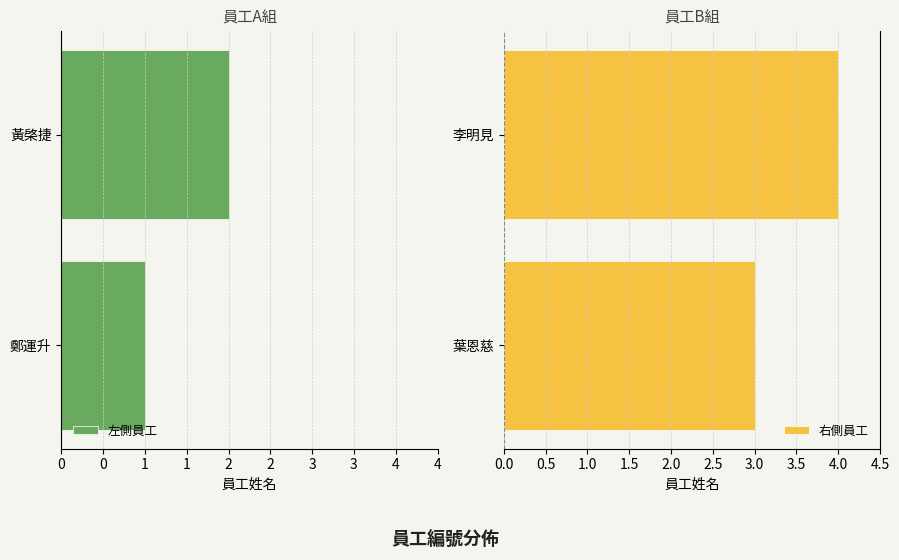

Rank the series by their maximum value, from lowest to highest.

左側員工, 右側員工